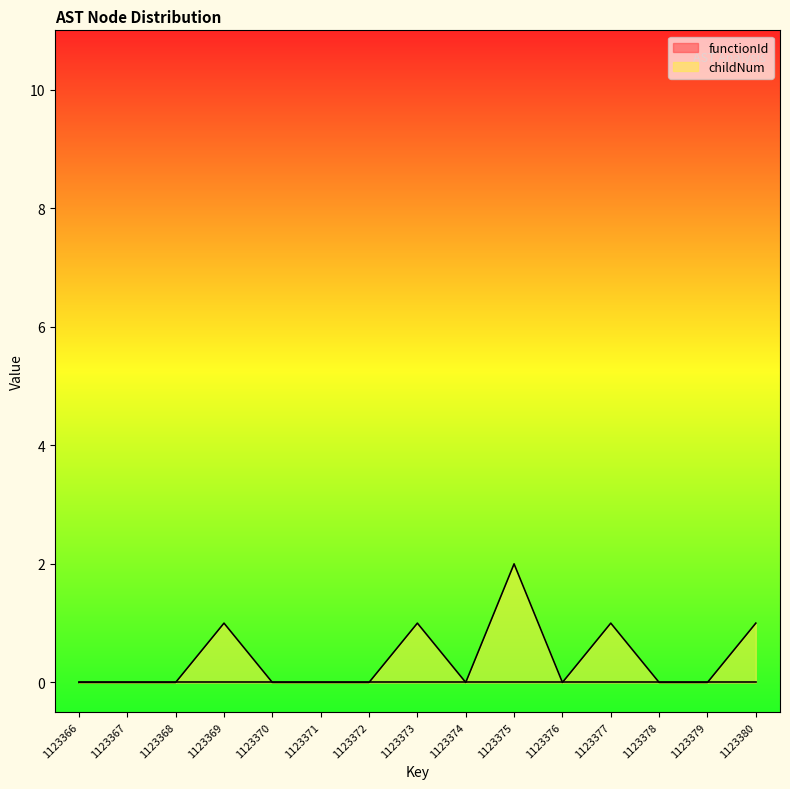

How many values are between 0 and 1?

14